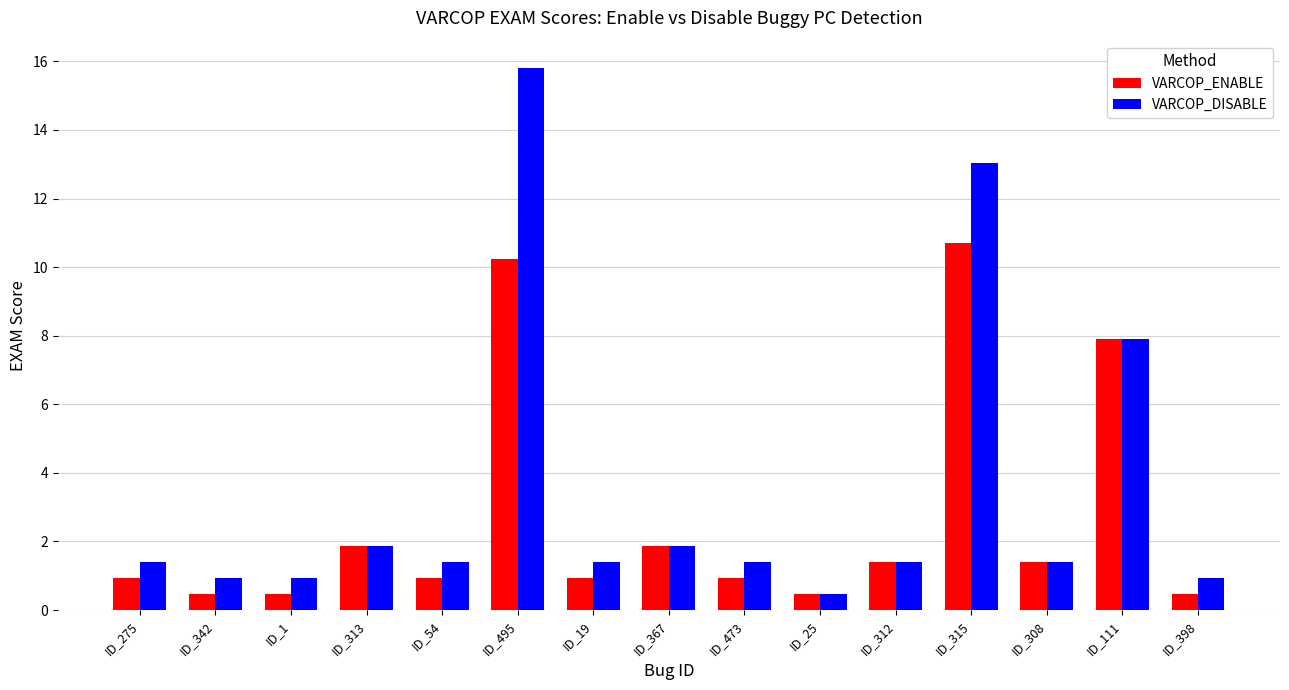

The VARCOP_DISABLE series shows 1.9 at ID_367. True or false?

True